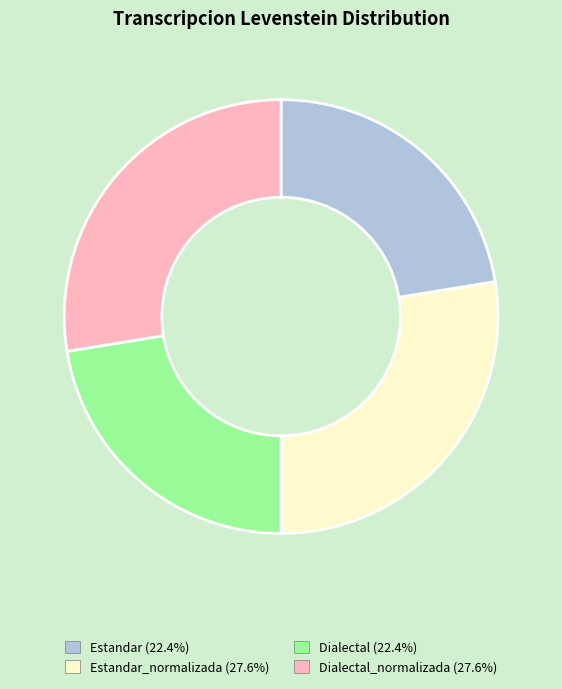

Is there a majority slice in this chart?

No